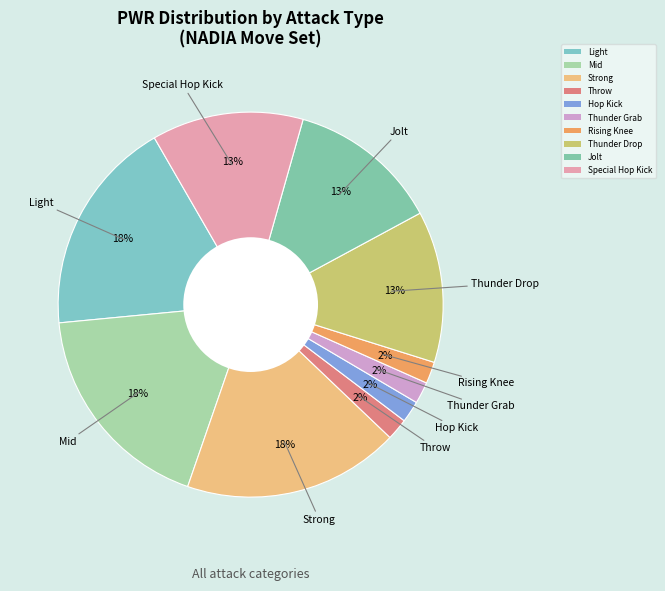

Count the number of slices in the pie.

10